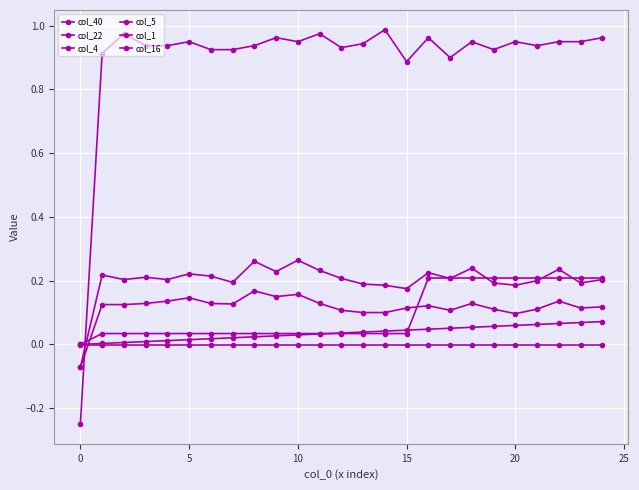

Which series has the largest range (max minus min)?

col_1